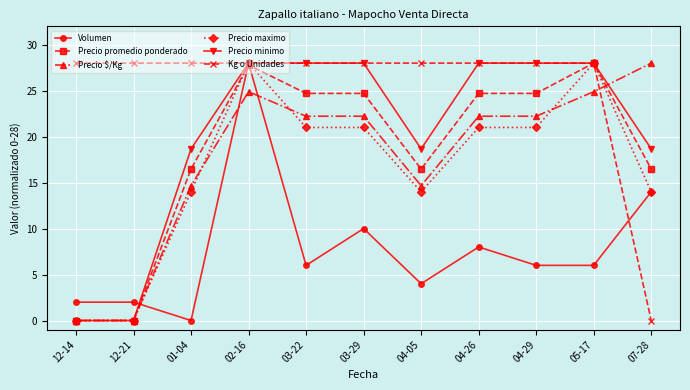

What is the highest value of the Kg o Unidades series?

28.0